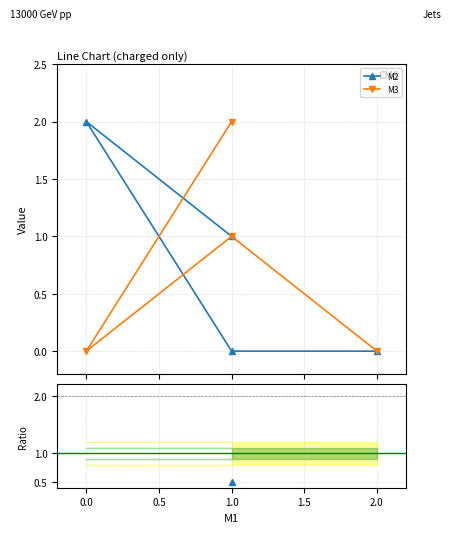

What is the maximum value shown in the chart?

2.0